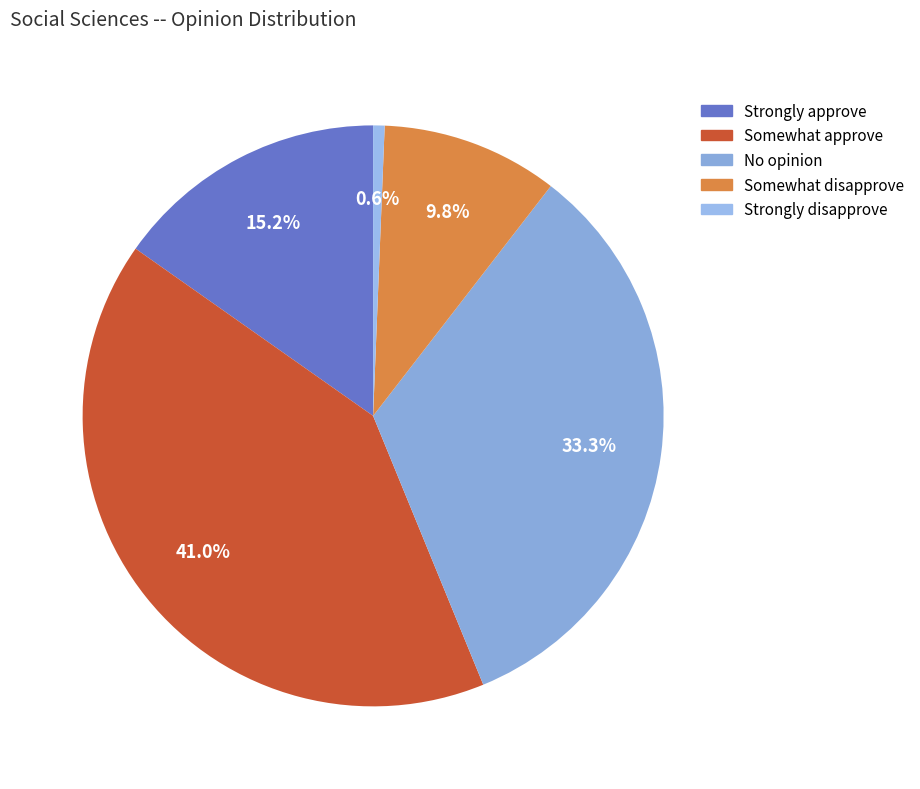

How many slices are in this pie chart?

5